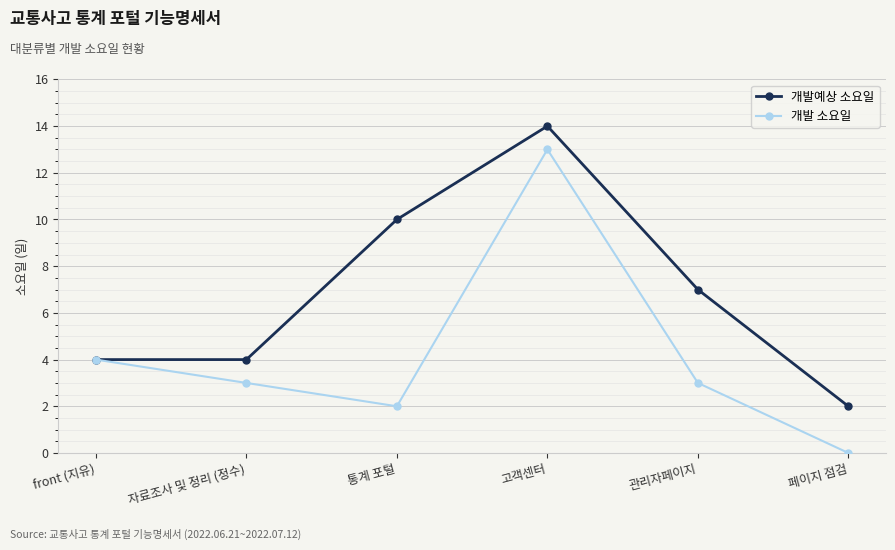

Count the number of data series in this chart.

2